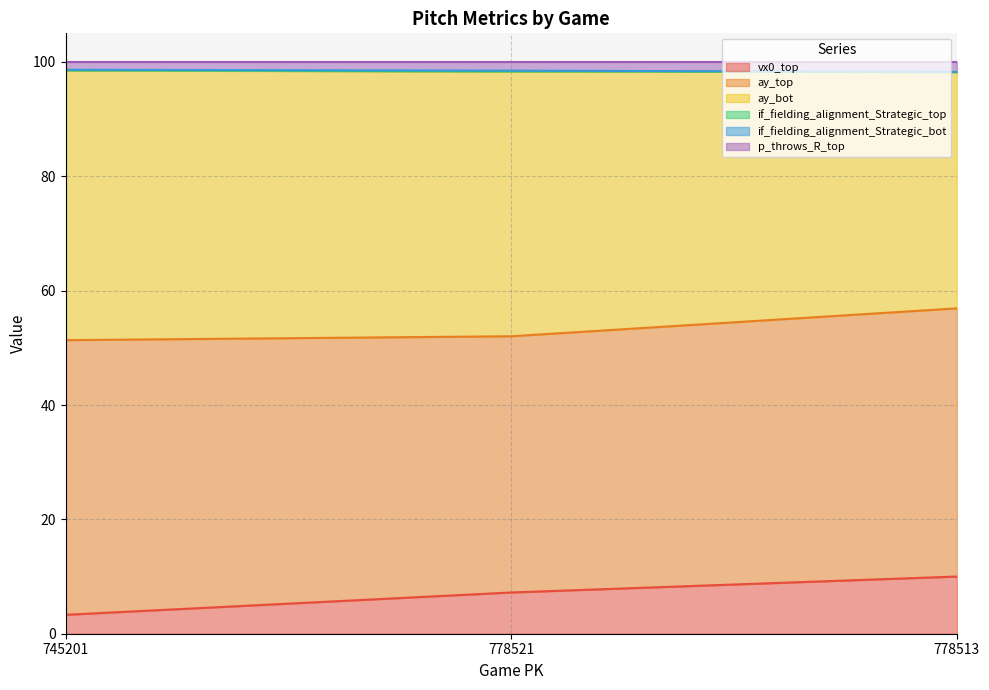

What is the minimum value for vx0_top?

3.3